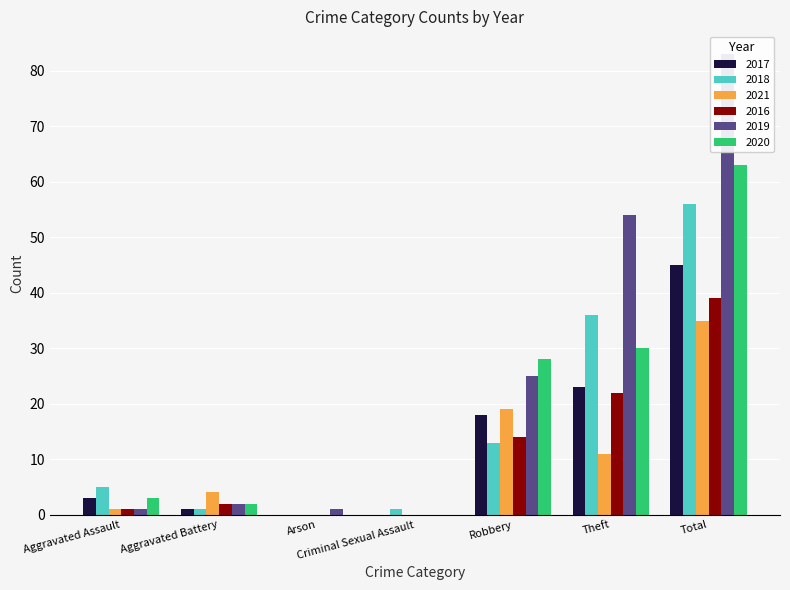

The 2016 series shows 0 at Criminal Sexual Assault. True or false?

True